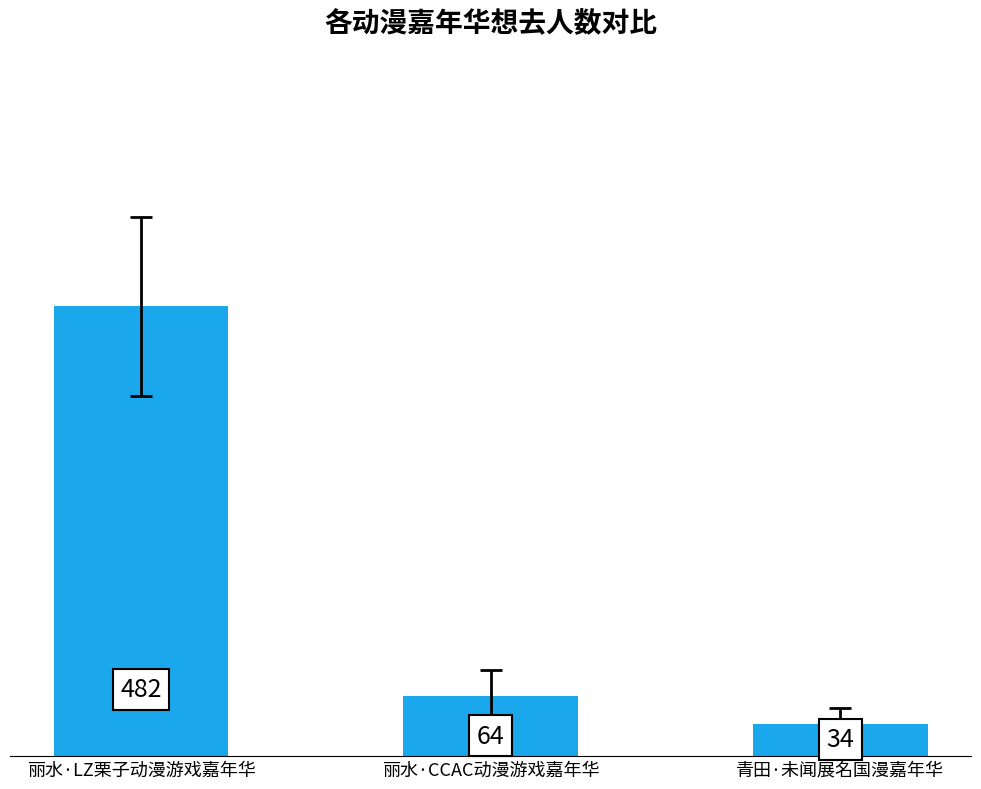

Reading right to left, what are all the values shown in this chart?

34	64	482